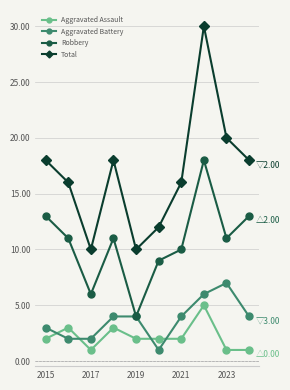

Which series has the widest spread of values?

Total